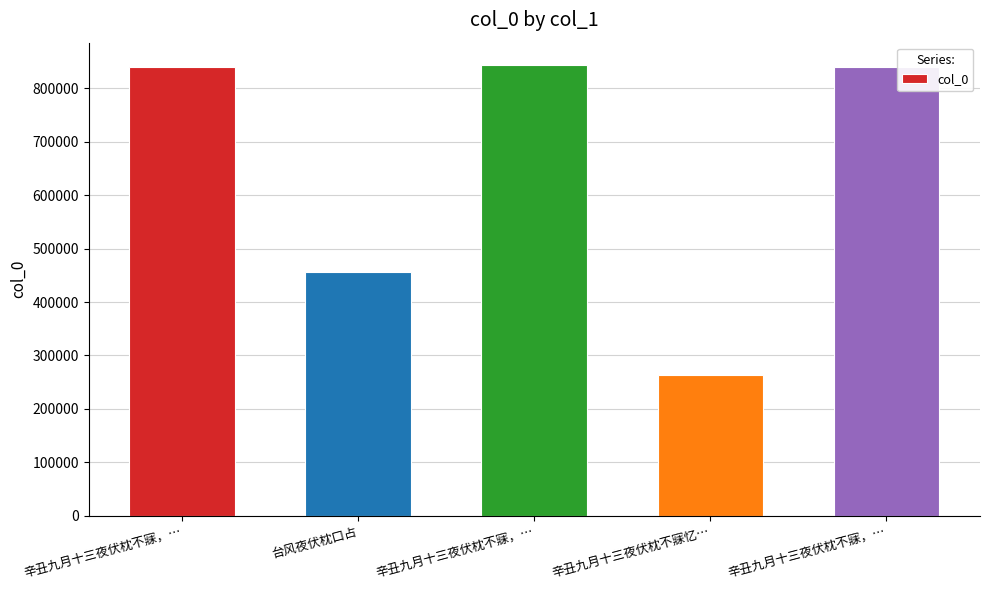

How many series are shown in this chart?

1